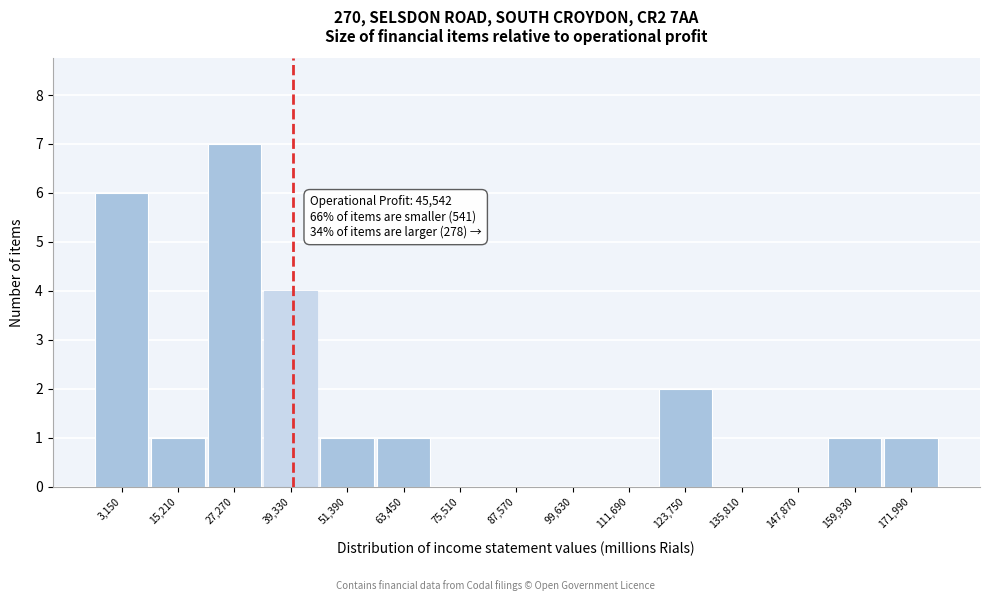

Reading left to right, transcribe all the data shown in this chart.

3,150=6	15,210=1	27,270=7	39,330=4	51,390=1	63,450=1	75,510=0	87,570=0	99,630=0	111,690=0	123,750=2	135,810=0	147,870=0	159,930=1	171,990=1